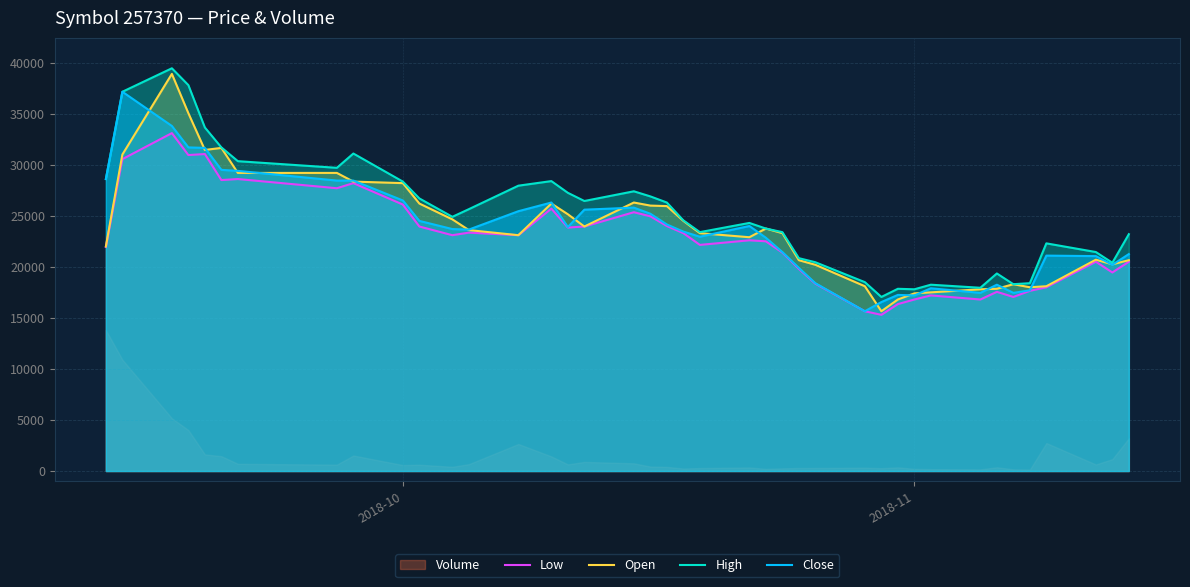

True or false: High and Close intersect in this chart.

False